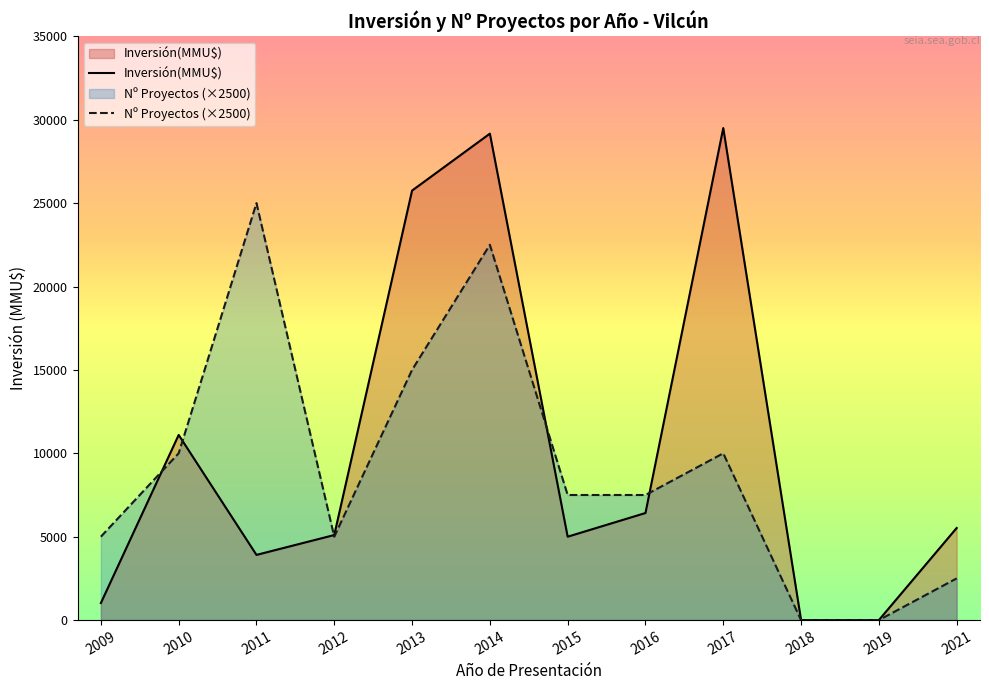

The Nº Proyectos (×2500) series shows 7500 at 2015. True or false?

True